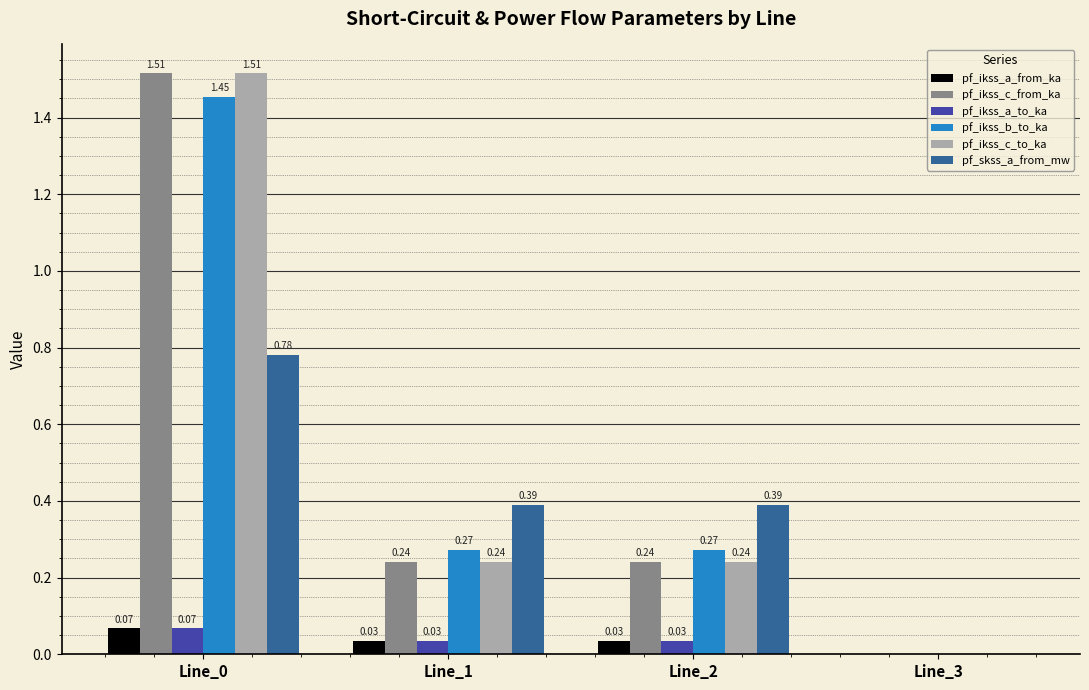

What is the sum of the pf_ikss_c_to_ka values at Line_1 and Line_0?

1.8